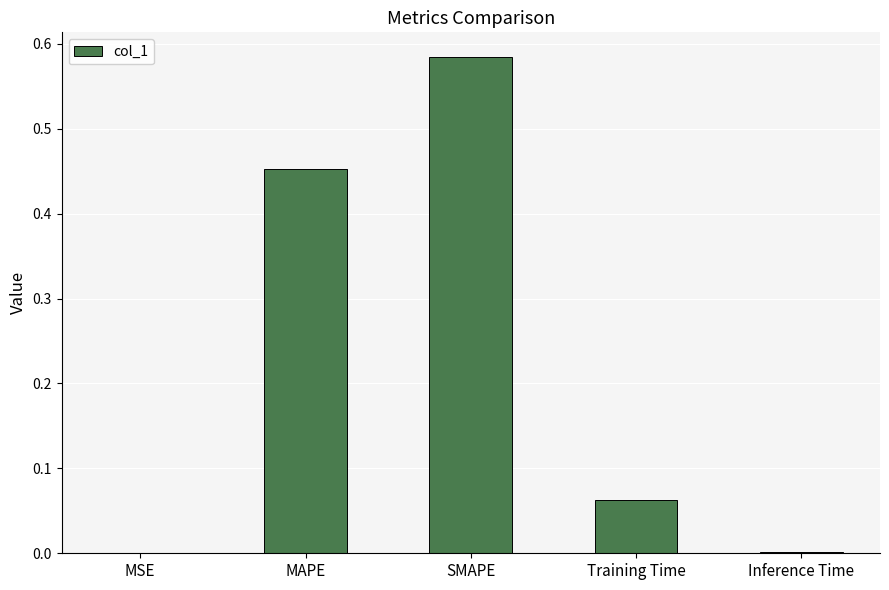

Which label corresponds to the largest value in the chart?

SMAPE